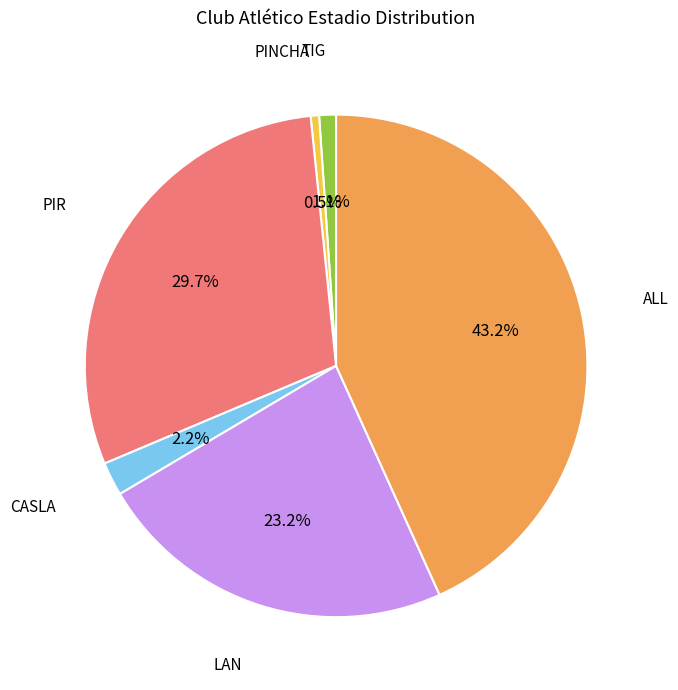

Count the number of slices in the pie.

6